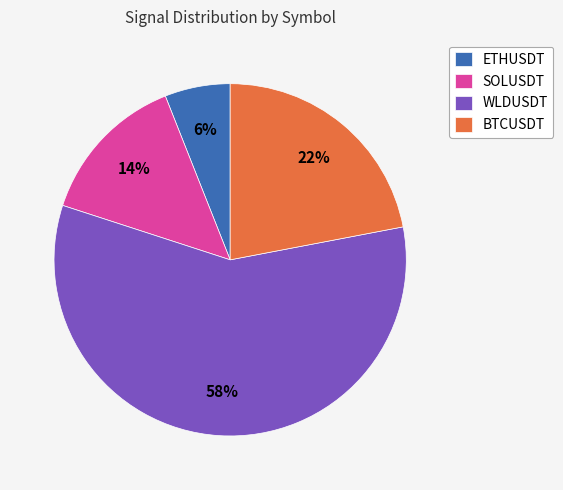

To the nearest percent, what percentage of the pie is ETHUSDT?

6%